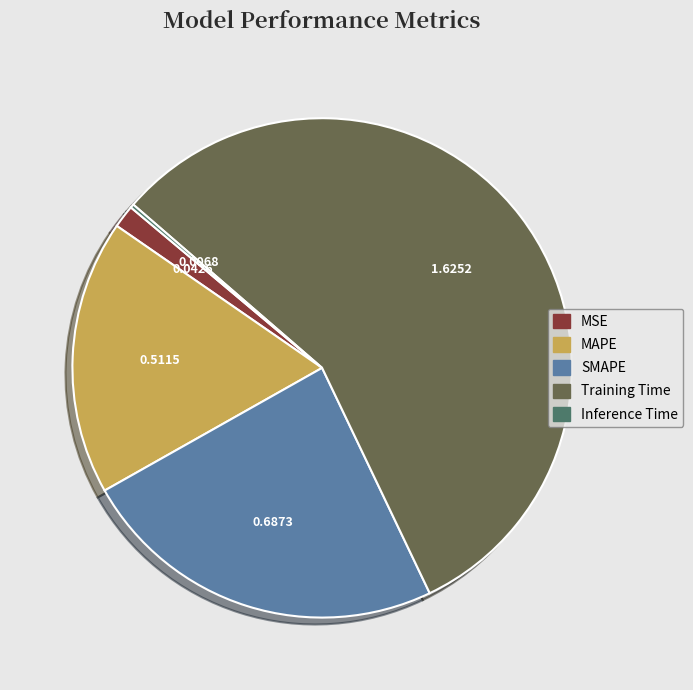

Is the sum of MSE and MAPE greater than half?

No